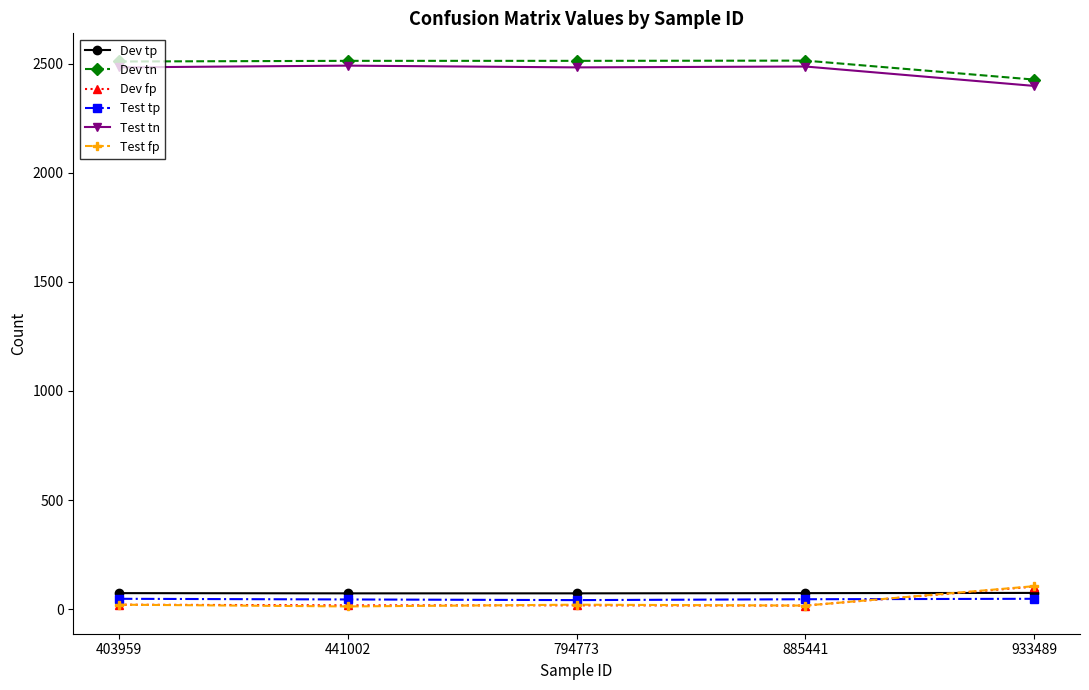

What is the spread (max minus min) of values at 933489?

2381